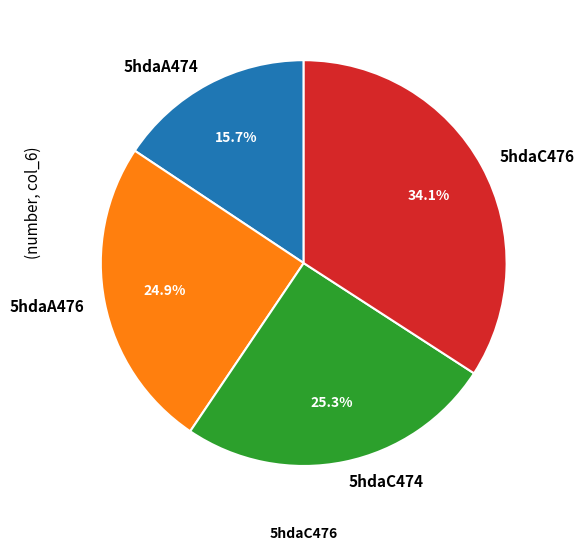

Does any single category account for the majority?

No